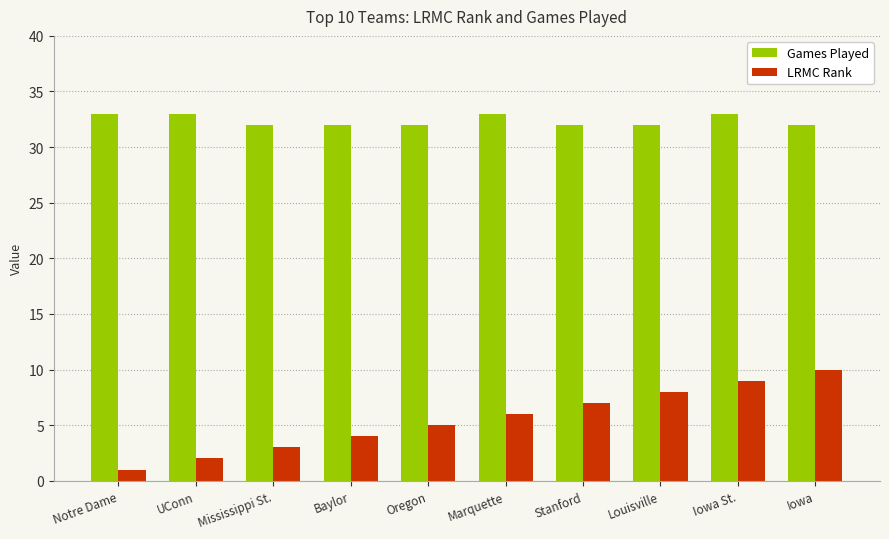

What is the approximate value of Games Played at Mississippi St.?

32